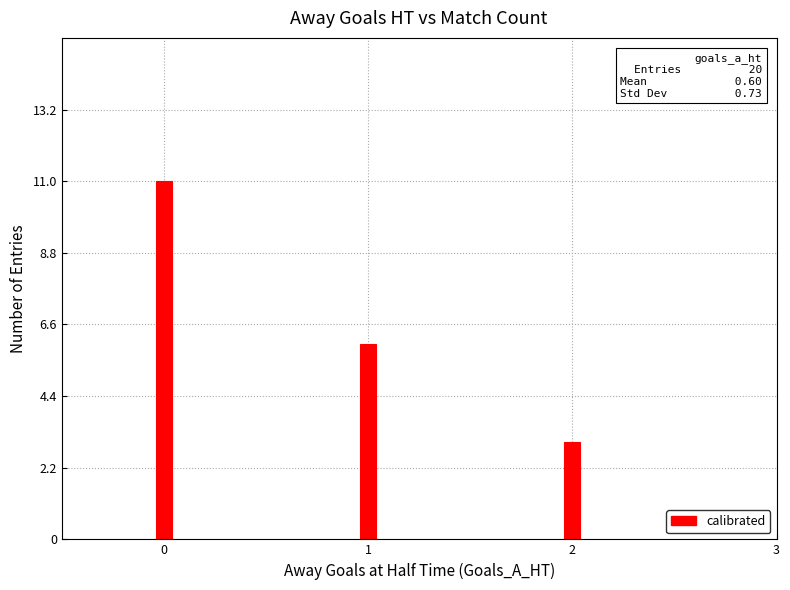

Rank the categories by value from lowest to highest.

2, 1, 0